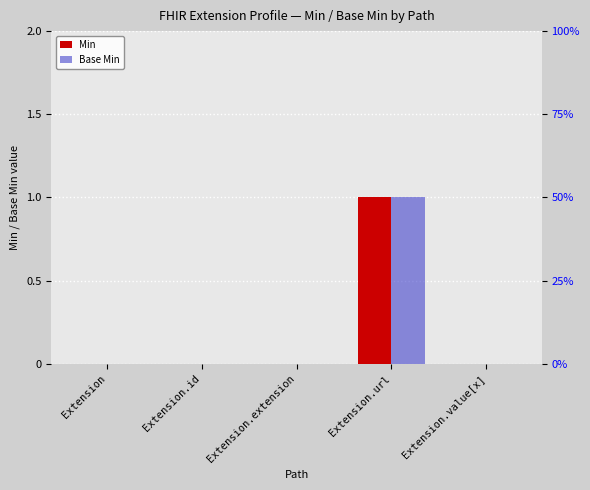

Count the number of categories in the chart.

5